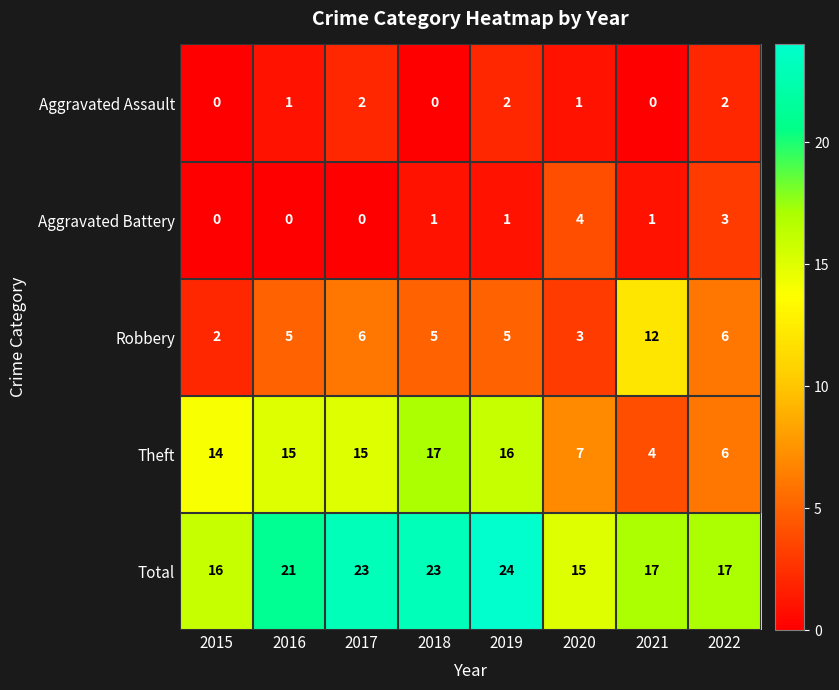

At 2021, list the series in order from largest to smallest.

Total, Robbery, Theft, Aggravated Battery, Aggravated Assault